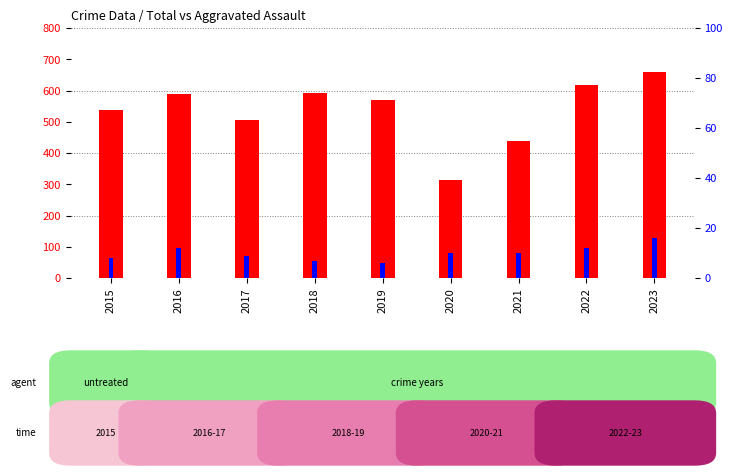

What is the smallest value displayed?

6